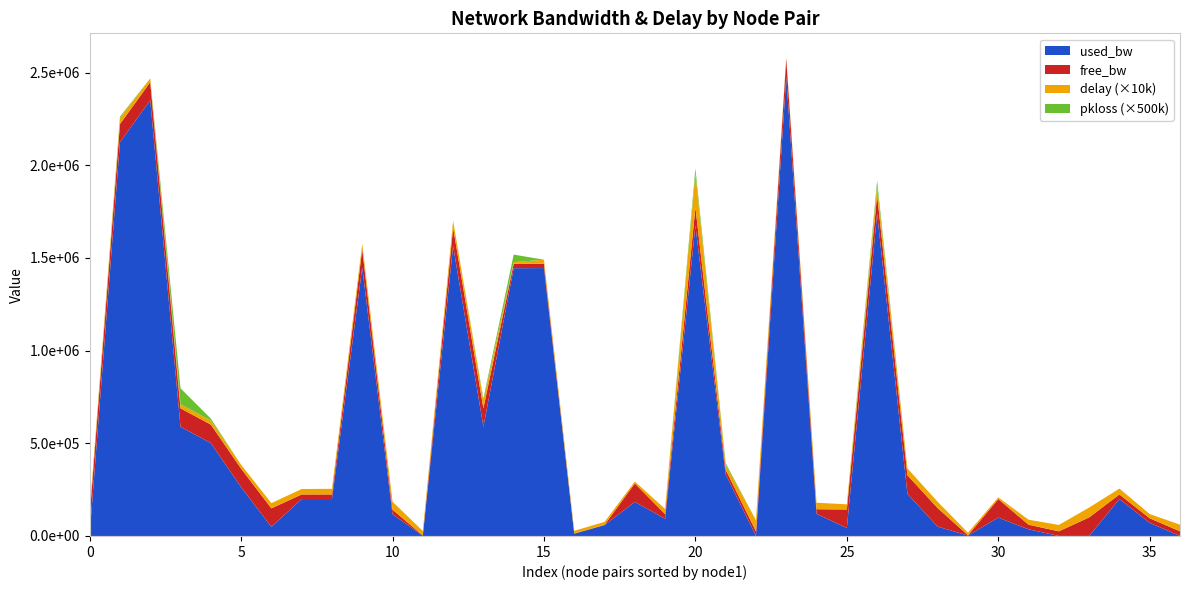

Reading left to right, transcribe all the data shown in this chart.

used_bw: 7349.1	2124589.8	2350916.9	589216.8	501553.3	263689.9	49046.9	199335.7	199305.8	1449486.6	117072.4	1385.0	1565035.0	589187.1	1444842.2	1445474.2	12116.8	58597.1	183787.6	93135.4	1674858.6	332642.8	192.1	2477166.6	119457.7	43121.3	1740960.7	227989.4	50266.1	2575.6	99083.5	35916.1	192.0	192.1	199295.9	70551.7	192.0
free_bw: 99992.7	97875.4	97648.2	99410.7	99497.9	99736.3	99950.9	24800.7	24800.7	98550.5	24882.9	1548.6	98434.8	99409.7	23554.7	23554.4	1537.9	1491.4	99816.2	24906.8	98324.2	24666.4	24999.8	97522.8	24880.5	99956.9	98258.3	99772.0	99949.7	1547.4	99900.8	24964.1	24999.8	99999.8	24800.7	24929.4	24999.8
delay: 2.4	3.3	2.0	2.2	2.2	2.1	2.8	2.9	3.0	2.9	4.3	2.4	3.8	4.2	0.9	2.2	1.4	1.6	1.0	2.8	18.2	2.5	6.0	0.8	3.5	2.8	4.7	3.7	3.4	1.3	0.9	2.7	3.4	5.3	3.2	2.3	3.6
pkloss: 0.0	0.0	0.0	0.2	0.0	0.0	0.0	0.0	0.0	0.0	0.0	0.0	0.0	0.0	0.1	0.0	0.0	0.0	0.0	0.0	0.1	0.0	0.0	0.0	0.0	0.0	0.1	0.0	0.0	0.0	0.0	0.0	0.0	0.0	0.0	0.0	0.0